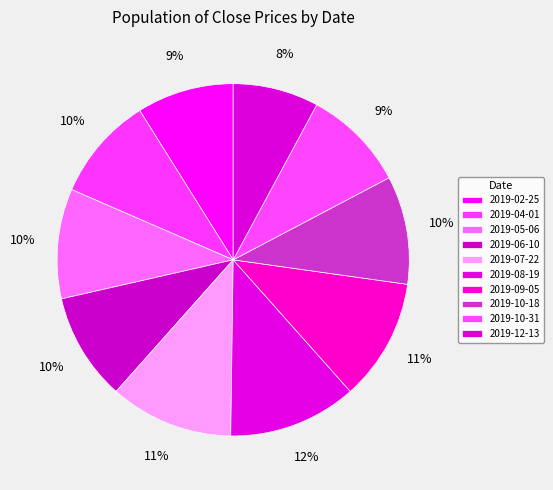

Count the number of slices in the pie.

10